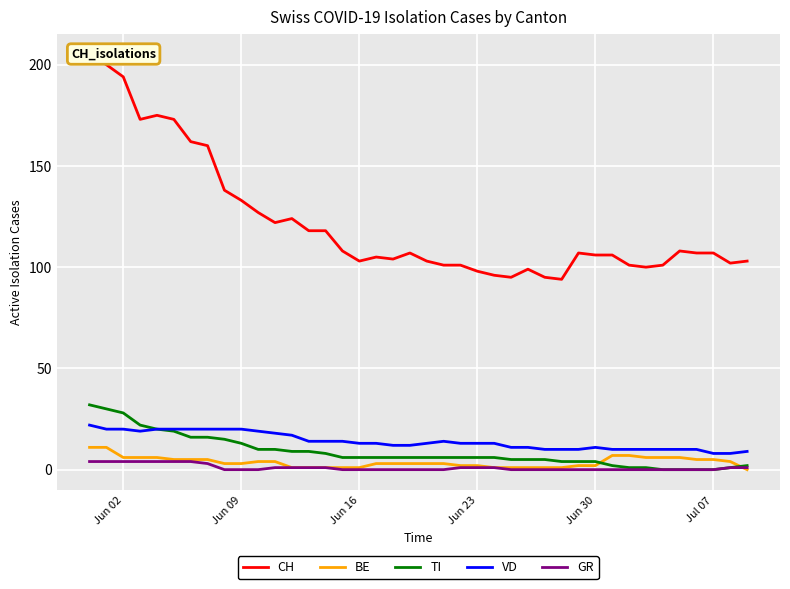

True or false: GR and VD intersect in this chart.

False